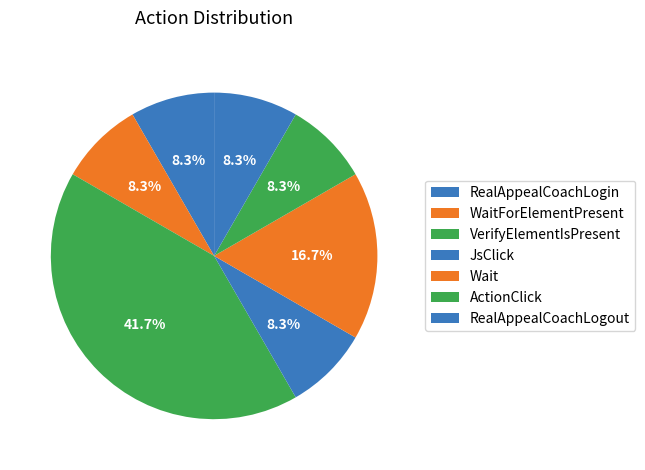

How many slices are in this pie chart?

7